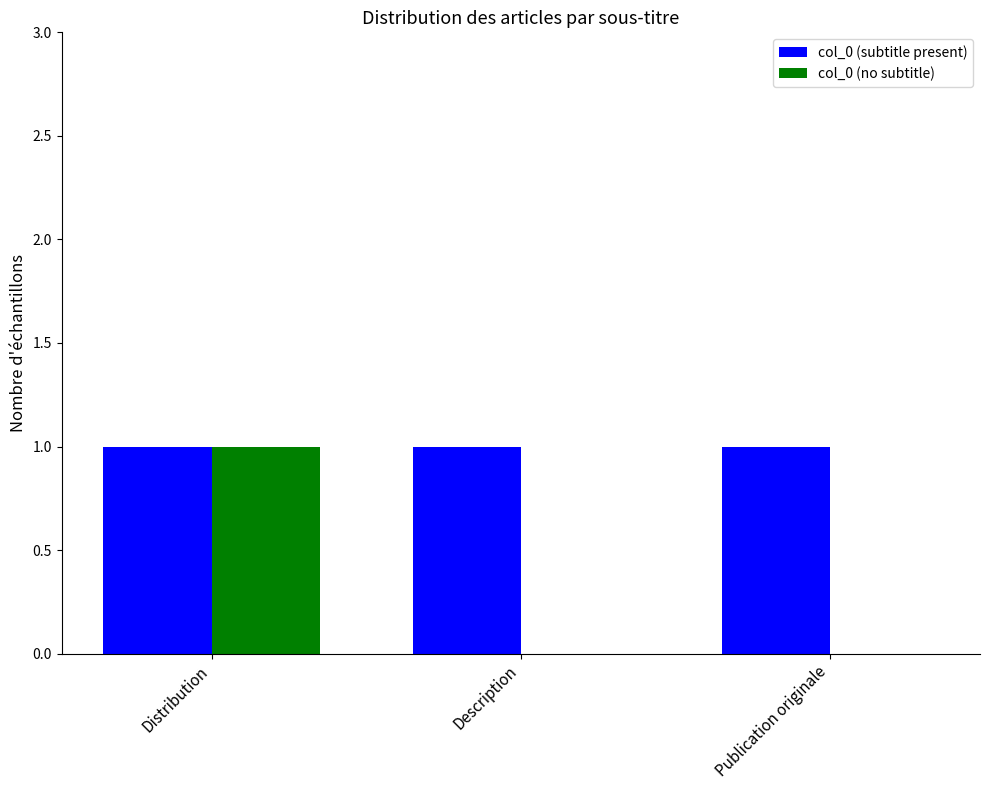

Is the value of col_0 (no subtitle) at Publication originale greater than the value of col_0 (subtitle present) at Distribution?

No